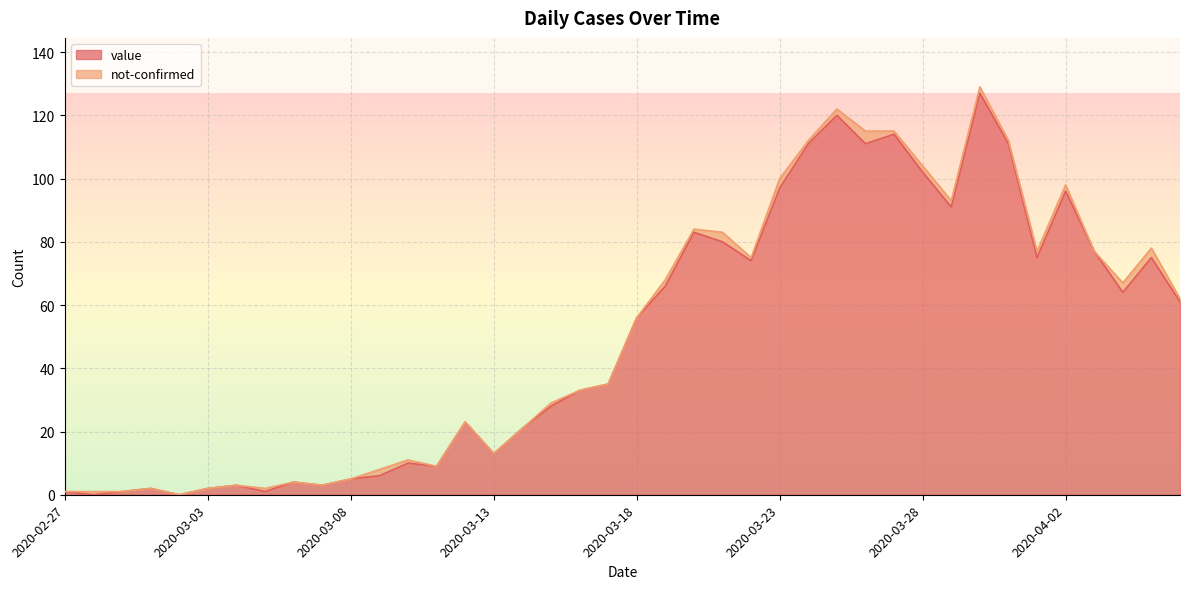

What value does the data have at 2020-03-08?

5